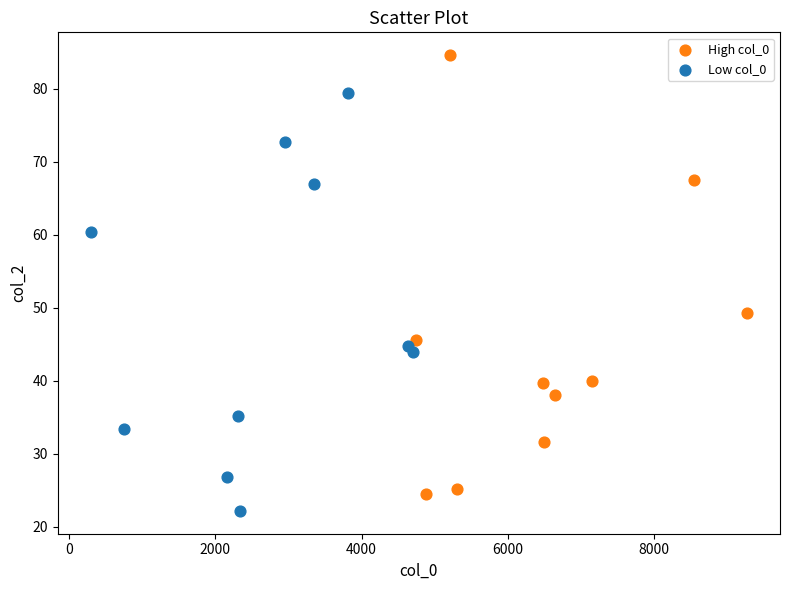

Which series has the largest Y range (max minus min)?

High col_0